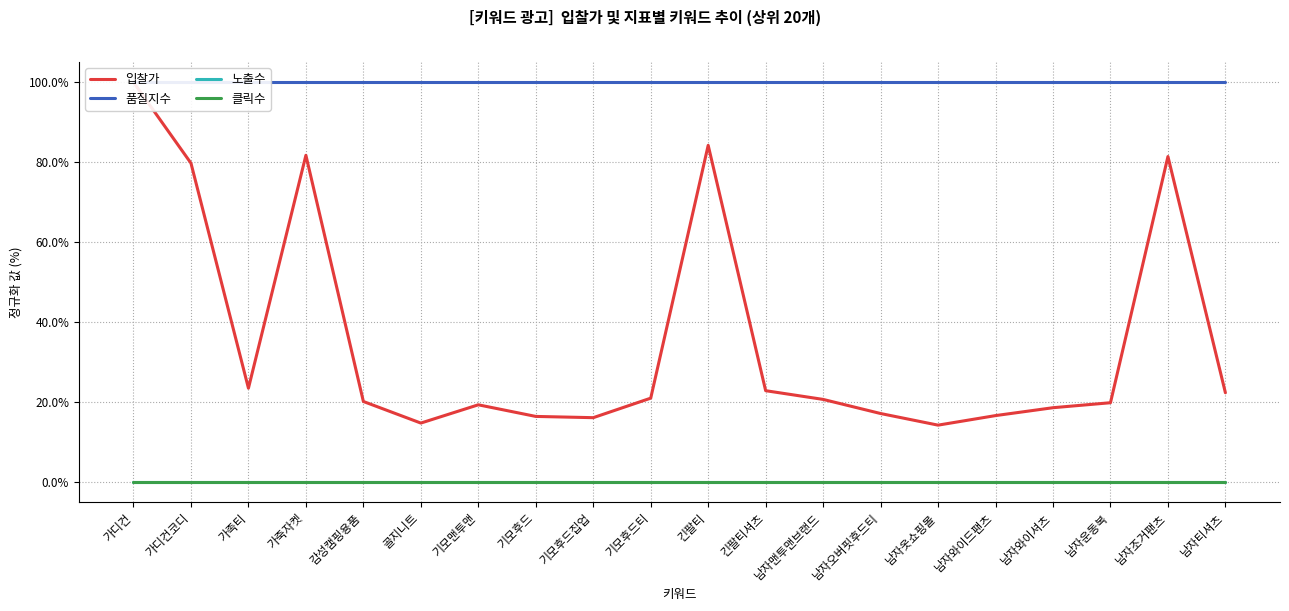

Reading left to right, what are all the values shown in this chart?

입찰가: 100.0	79.8	23.5	81.7	20.1	14.7	19.3	16.4	16.1	21.0	84.2	22.8	20.7	17.1	14.2	16.6	18.6	19.8	81.4	22.3
품질지수: 100.0	100.0	100.0	100.0	100.0	100.0	100.0	100.0	100.0	100.0	100.0	100.0	100.0	100.0	100.0	100.0	100.0	100.0	100.0	100.0
노출수: 0.0	0.0	0.0	0.0	0.0	0.0	0.0	0.0	0.0	0.0	0.0	0.0	0.0	0.0	0.0	0.0	0.0	0.0	0.0	0.0
클릭수: 0.0	0.0	0.0	0.0	0.0	0.0	0.0	0.0	0.0	0.0	0.0	0.0	0.0	0.0	0.0	0.0	0.0	0.0	0.0	0.0